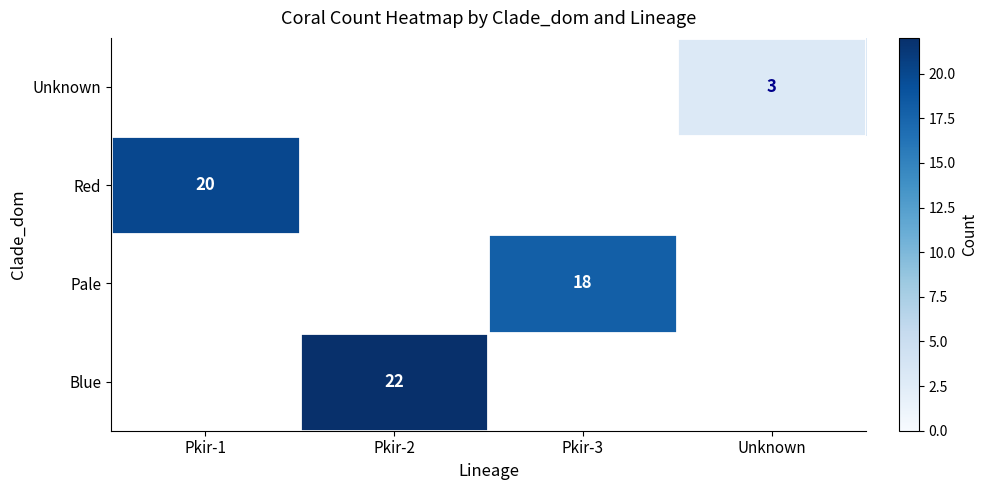

Count the number of data series in this chart.

4